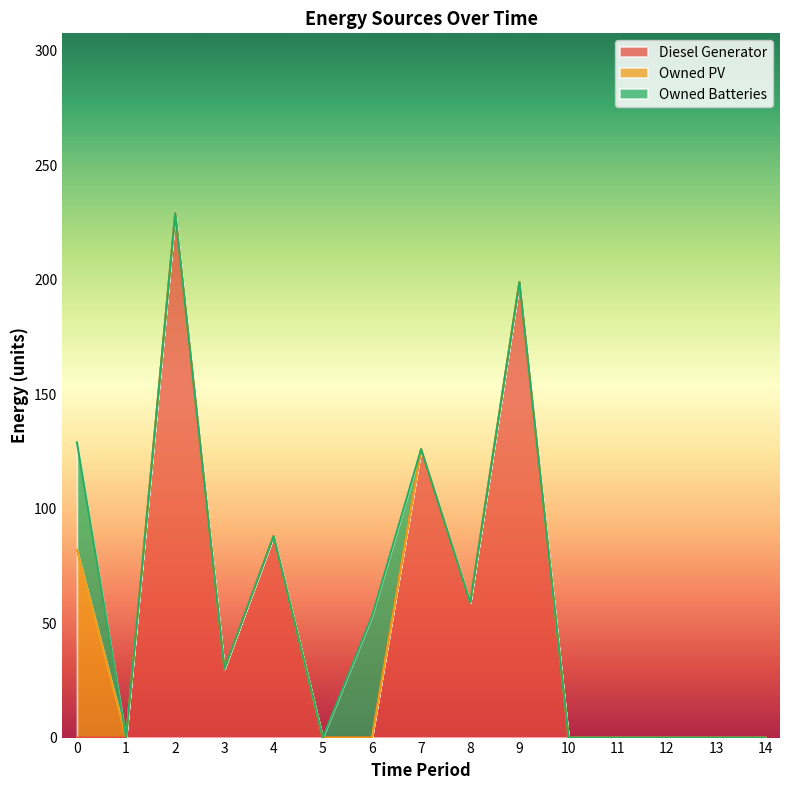

The Owned PV series shows -56 at 13. True or false?

False